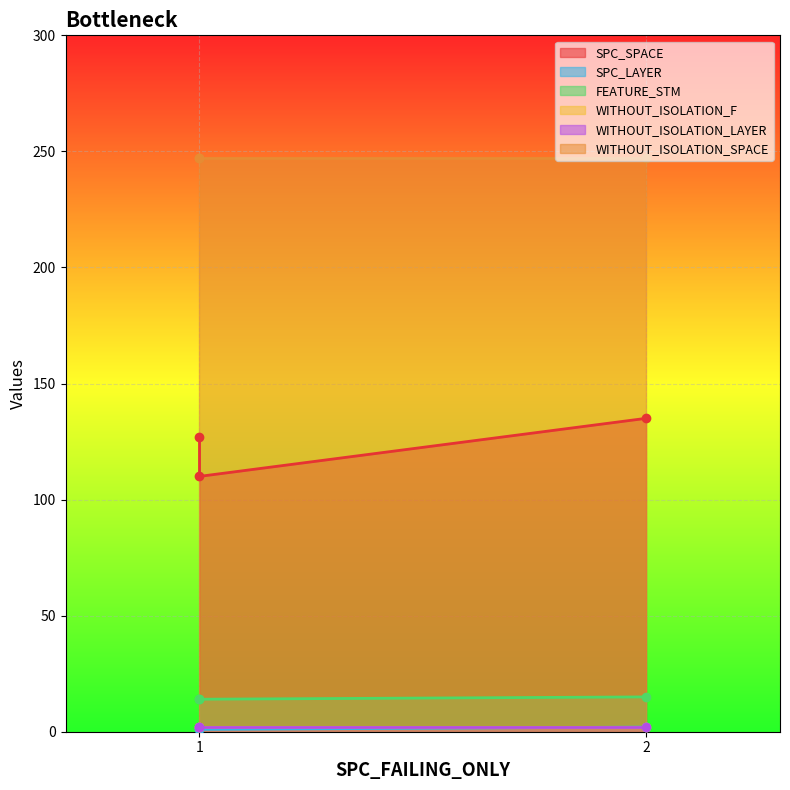

Is the value of SPC_LAYER at 1 greater than the value of SPC_SPACE at 1?

No